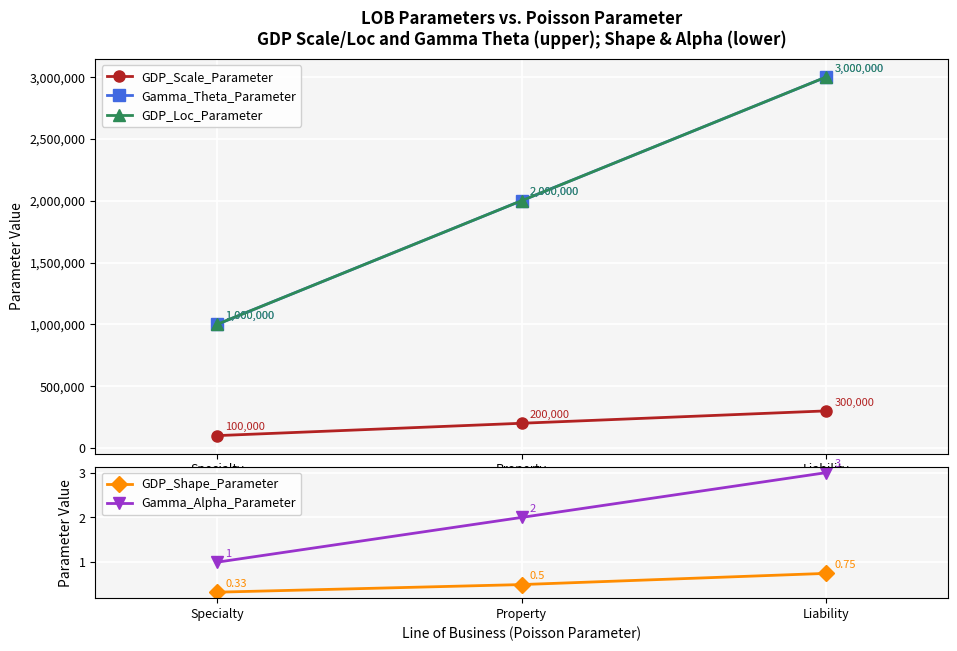

At how many categories does at least one series exceed 1050961?

2